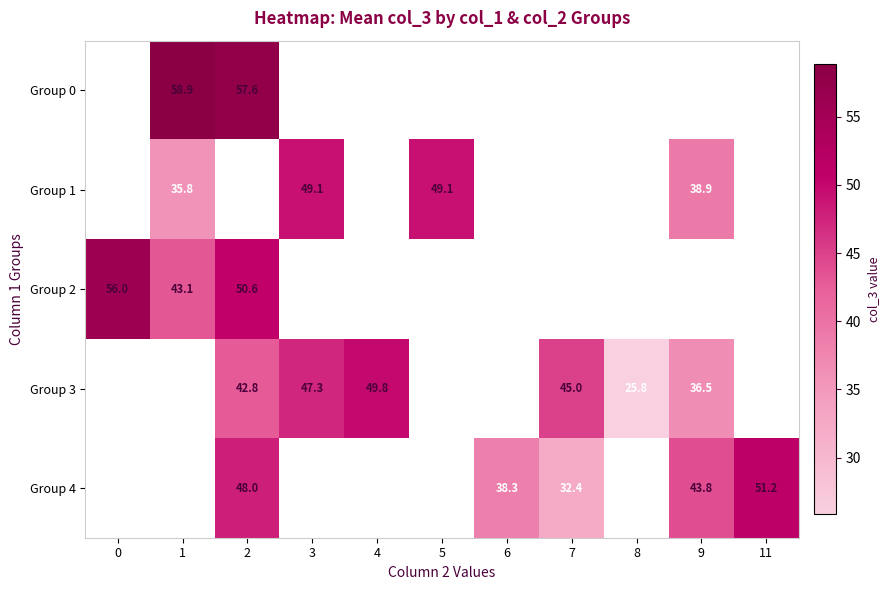

Is it true that Group 3 equals 31.0 at 4?

False